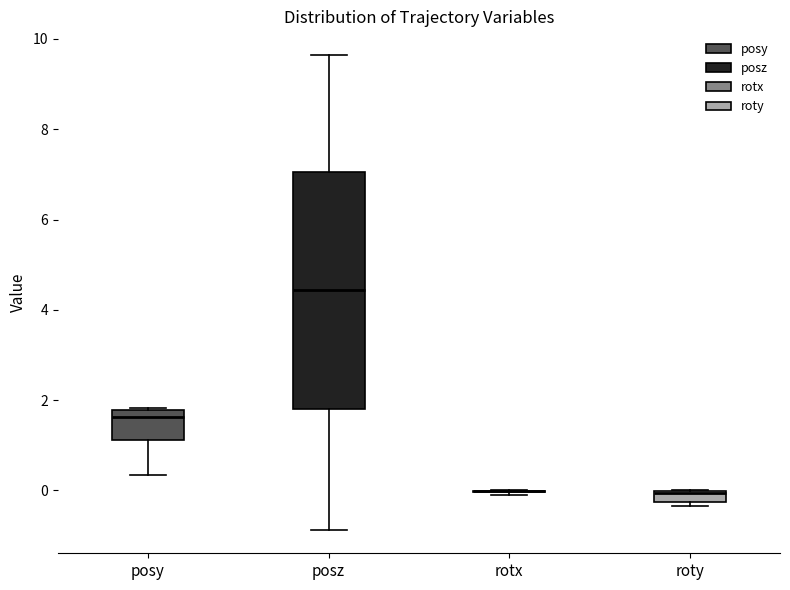

Where does the lower whisker of the box for posy end on the y-axis? The values are not printed on the chart, so give them approximately, as read against the axis.

0.4